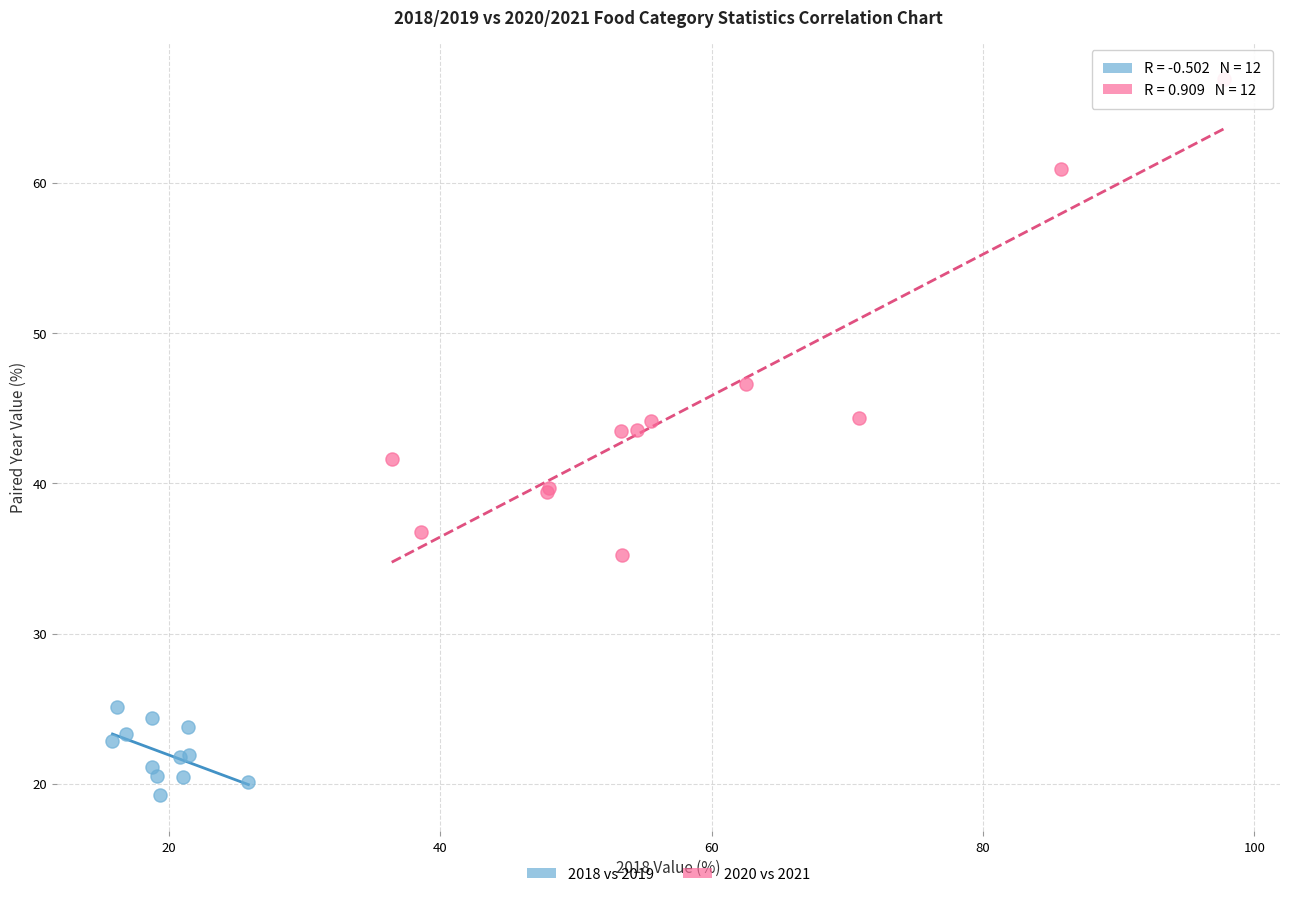

Which series contains the highest Y value?

2020 vs 2021